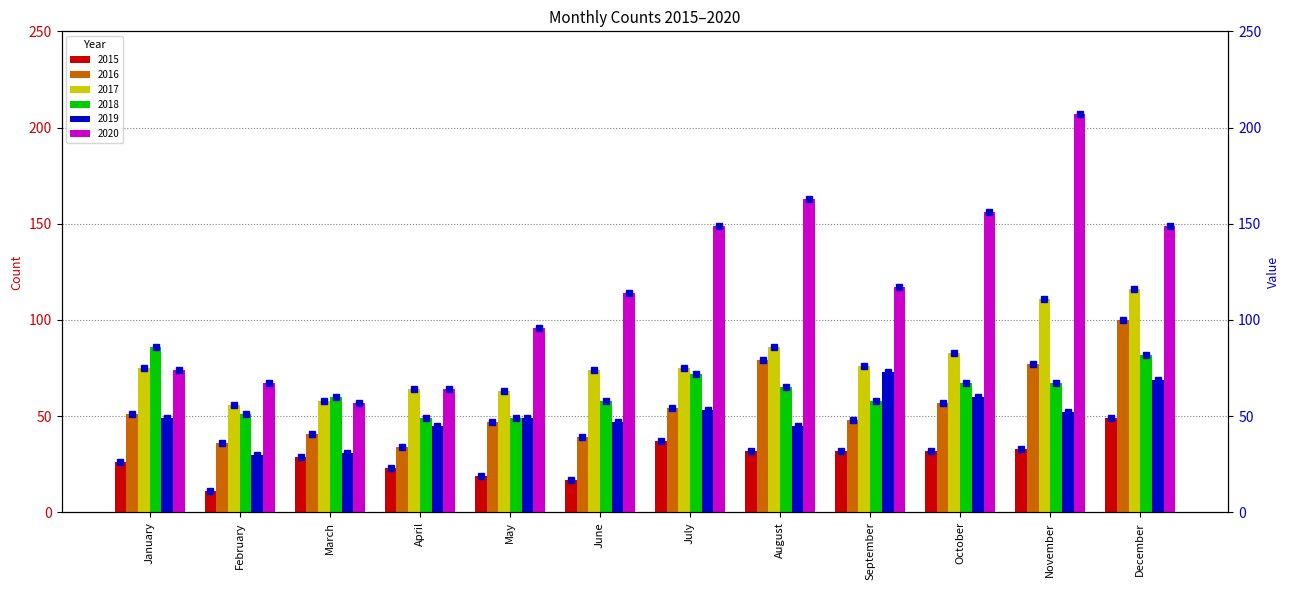

Is the value of 2016 at January greater than the value of 2017 at June?

No